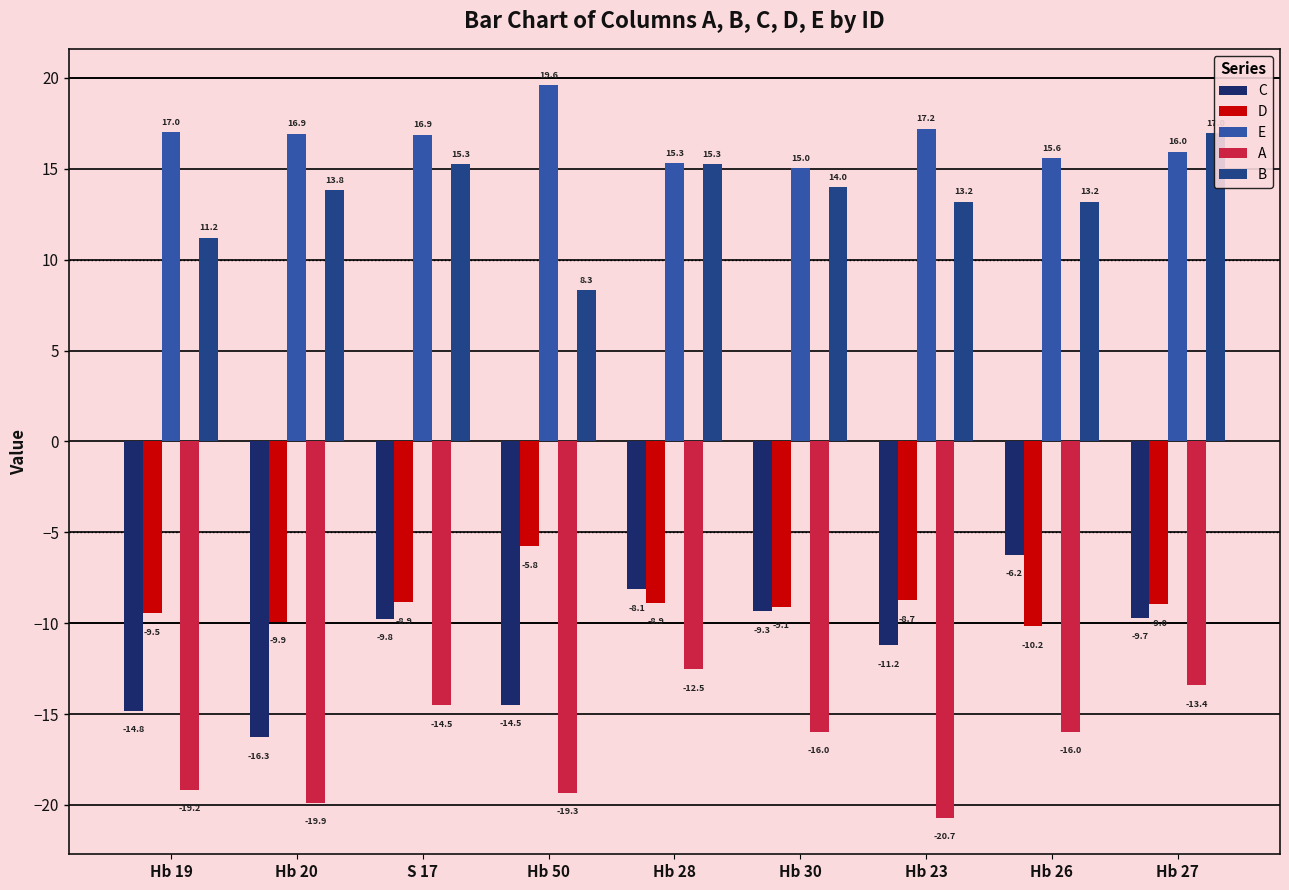

Which series has the widest spread of values?

C